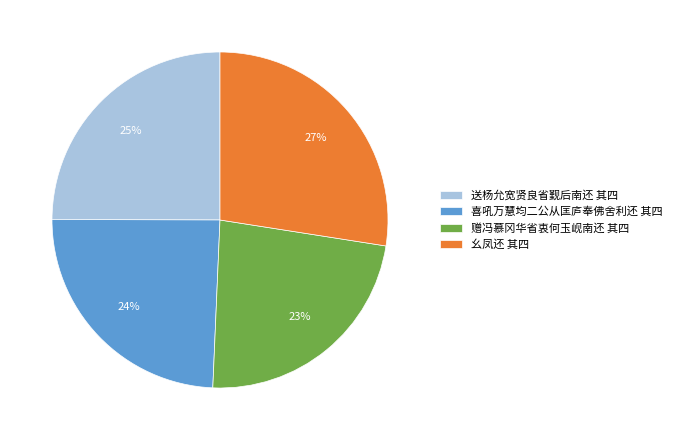

Count the number of slices in the pie.

4